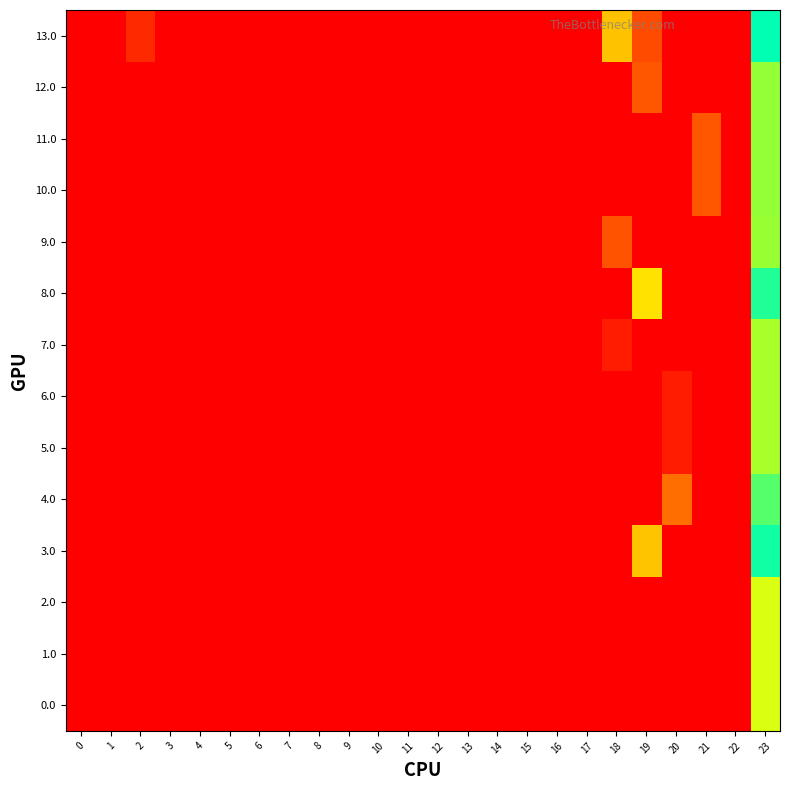

Between 21 and 4, which is larger?

21